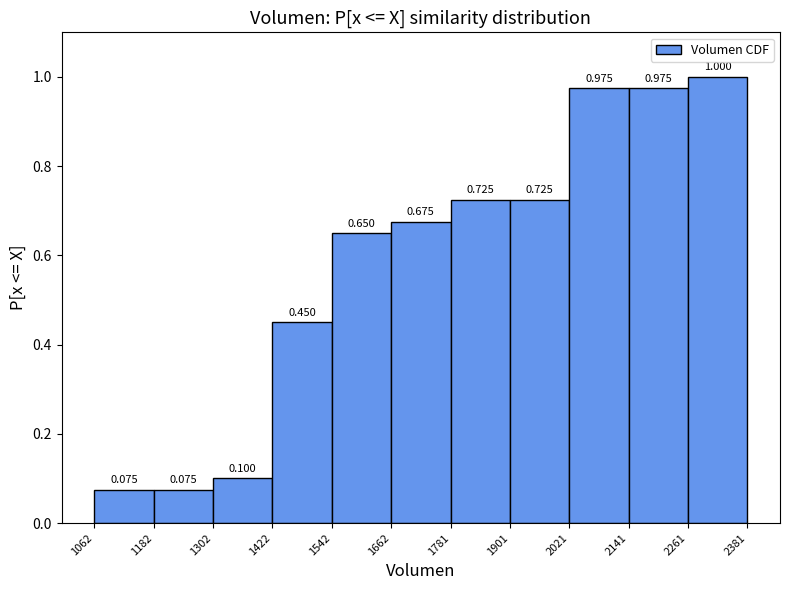

Reading left to right, transcribe this chart: for each bar, give the range it covers on the x-axis and its height.

1062 to 1182: 0.075
1182 to 1302: 0.075
1302 to 1422: 0.100
1422 to 1542: 0.450
1542 to 1662: 0.650
1662 to 1781: 0.675
1781 to 1901: 0.725
1901 to 2021: 0.725
2021 to 2141: 0.975
2141 to 2261: 0.975
2261 to 2381: 1.000